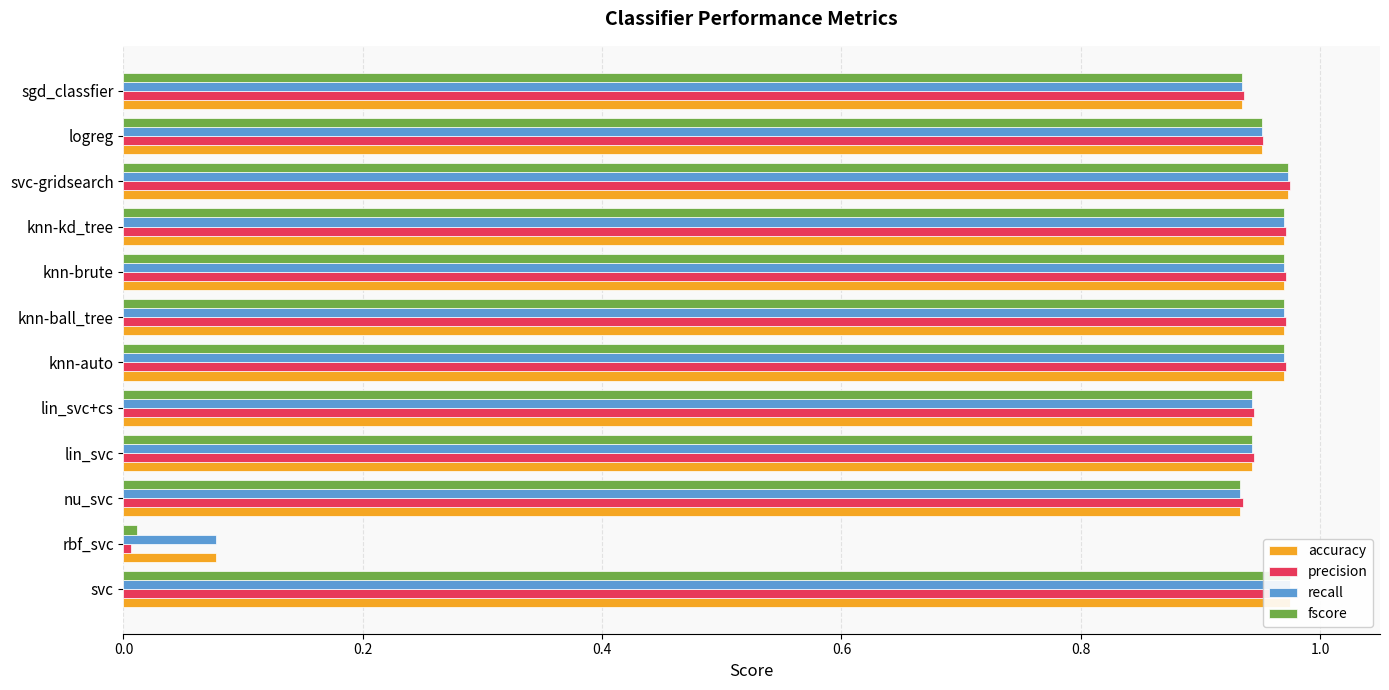

Rank the series at knn-kd_tree from lowest to highest value.

accuracy, recall, fscore, precision